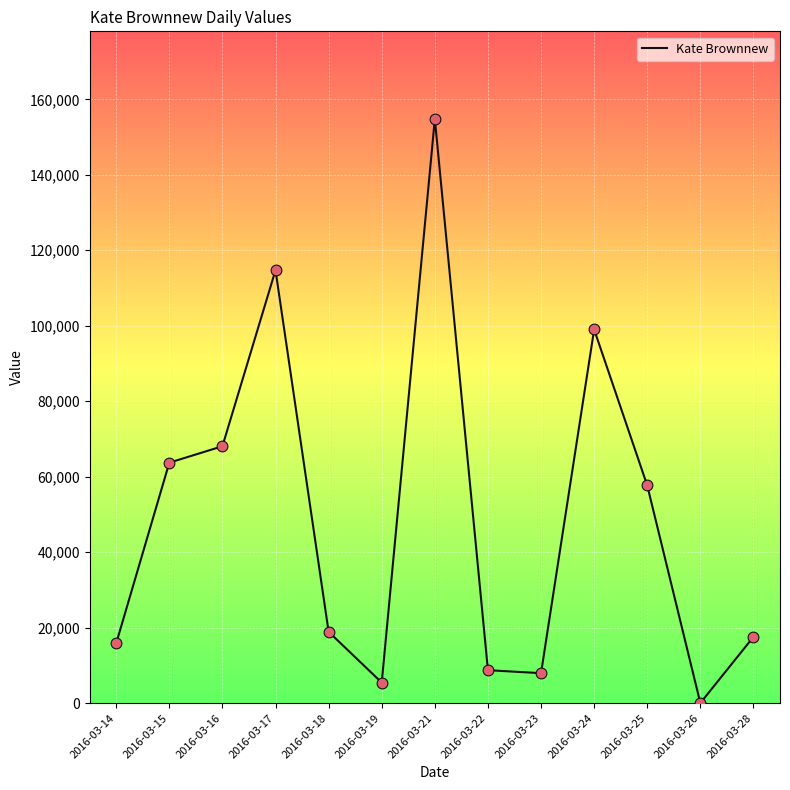

What is the ratio of the value at 2016-03-18 to the value at 2016-03-26?

540.4